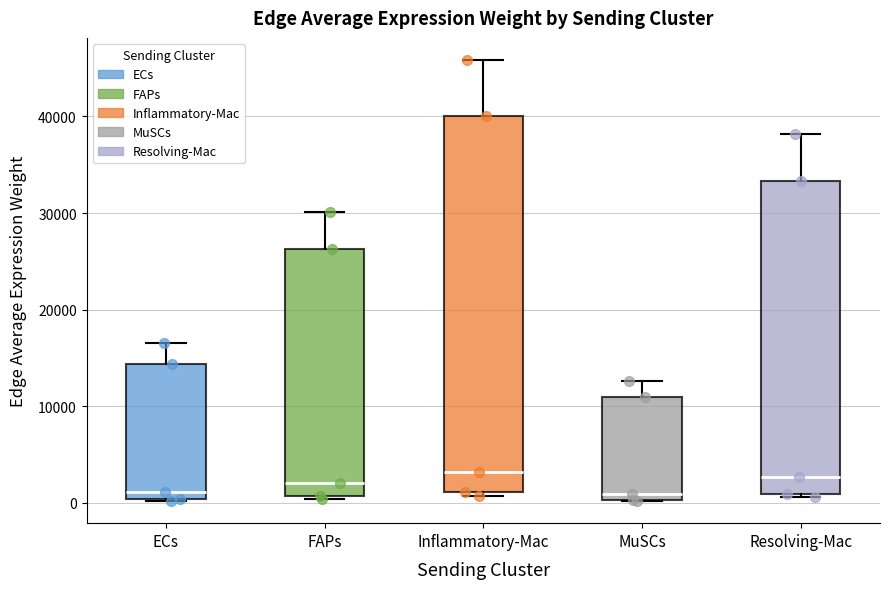

Which box is the tallest, from its lower edge to its upper edge?

Inflammatory-Mac